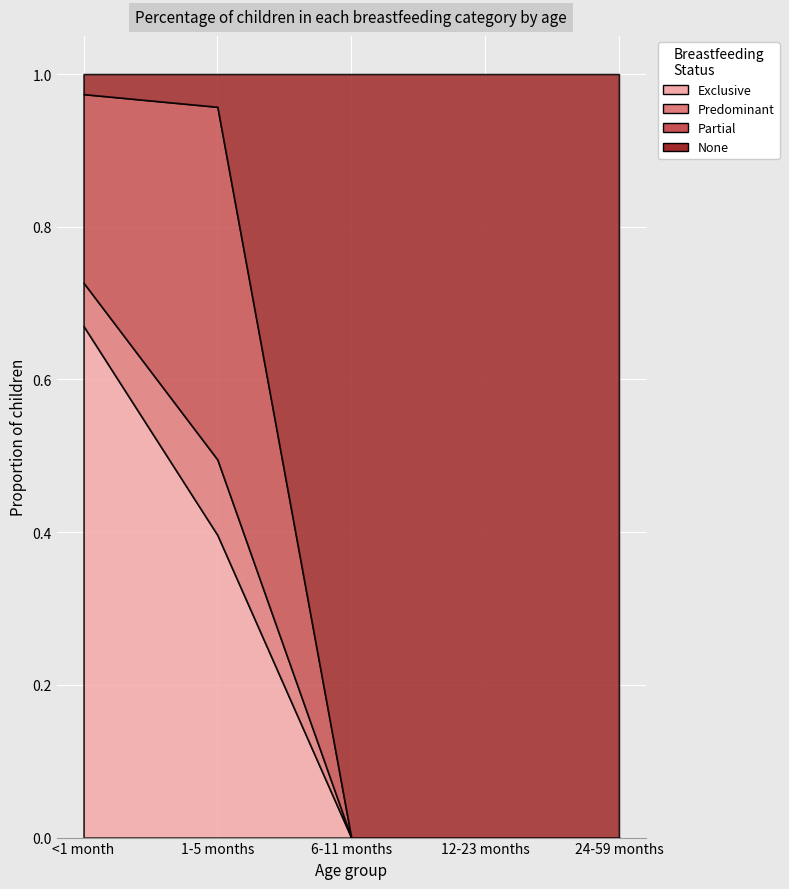

What is the sum of all Partial values?

0.7